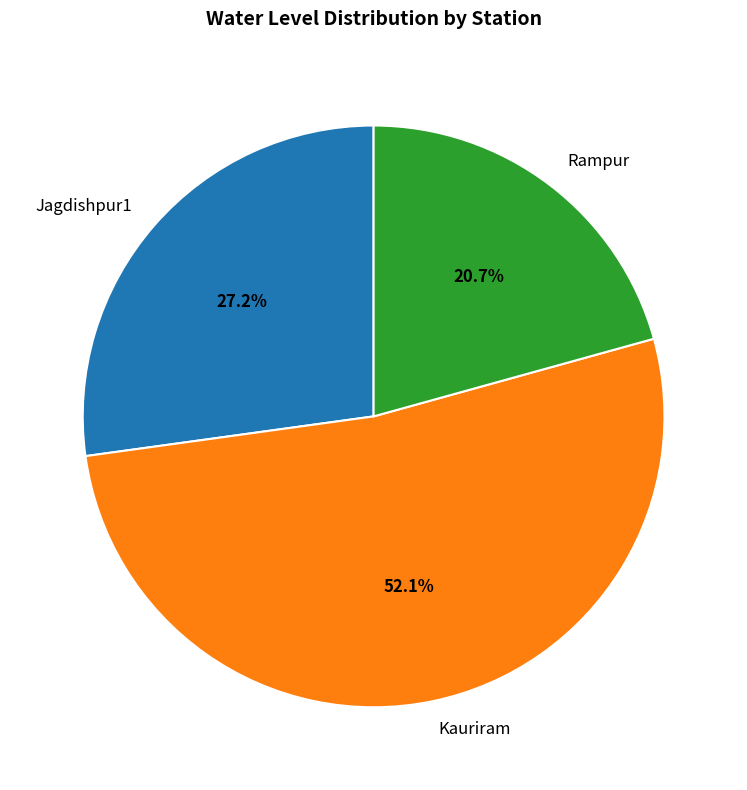

What is the ratio of the value at Kauriram to the value at Jagdishpur1?

1.9